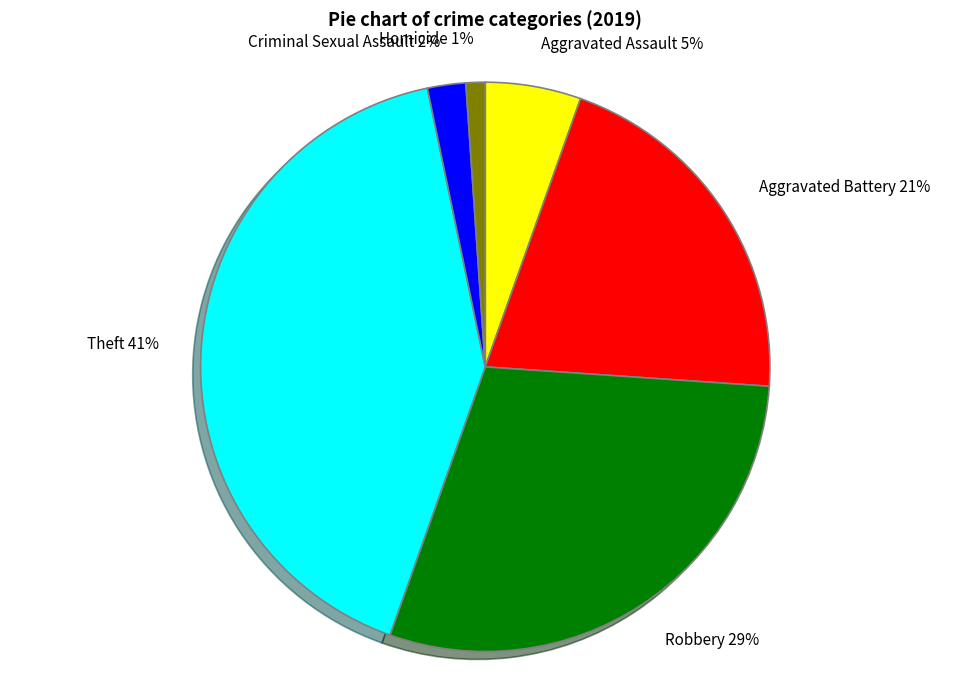

Does Homicide represent more than half of the total?

No